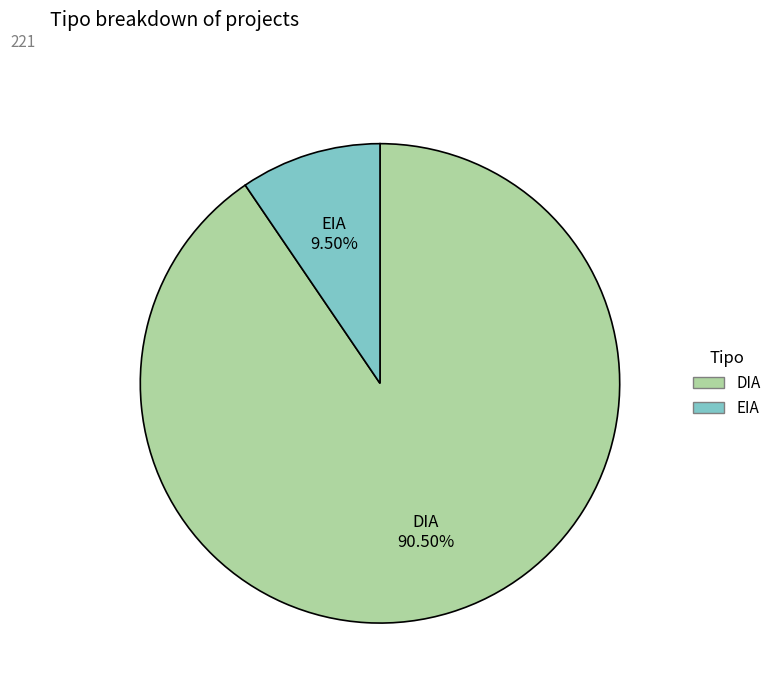

What is the largest slice in the pie chart?

DIA